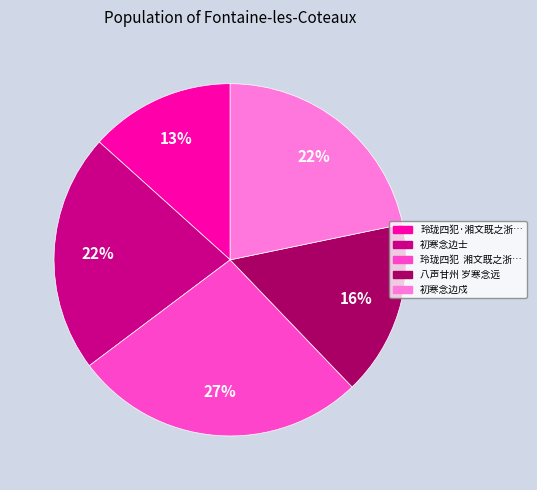

Does 初寒念边戍 represent more than half of the total?

No